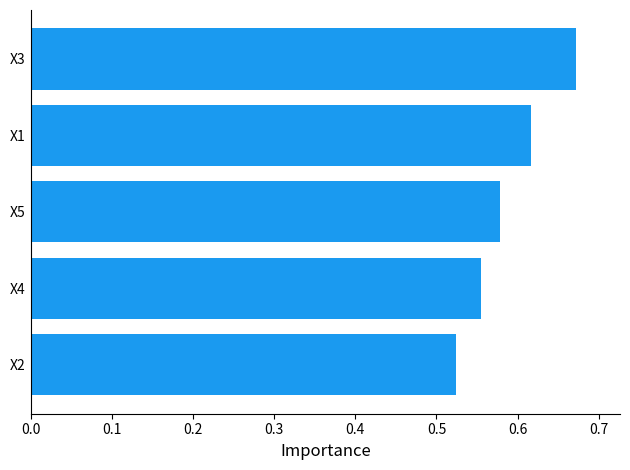

Does the chart contain stacked bars?

No